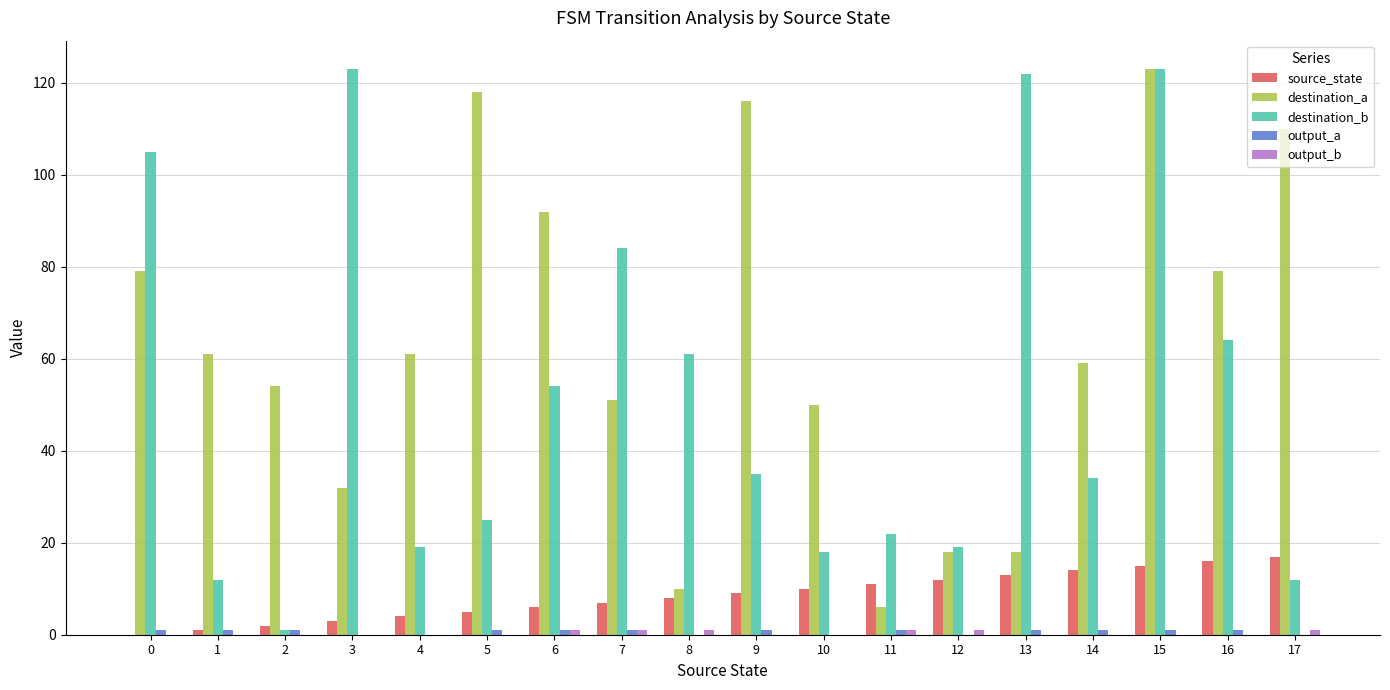

Are the bars grouped side by side (vs. stacked)?

Yes